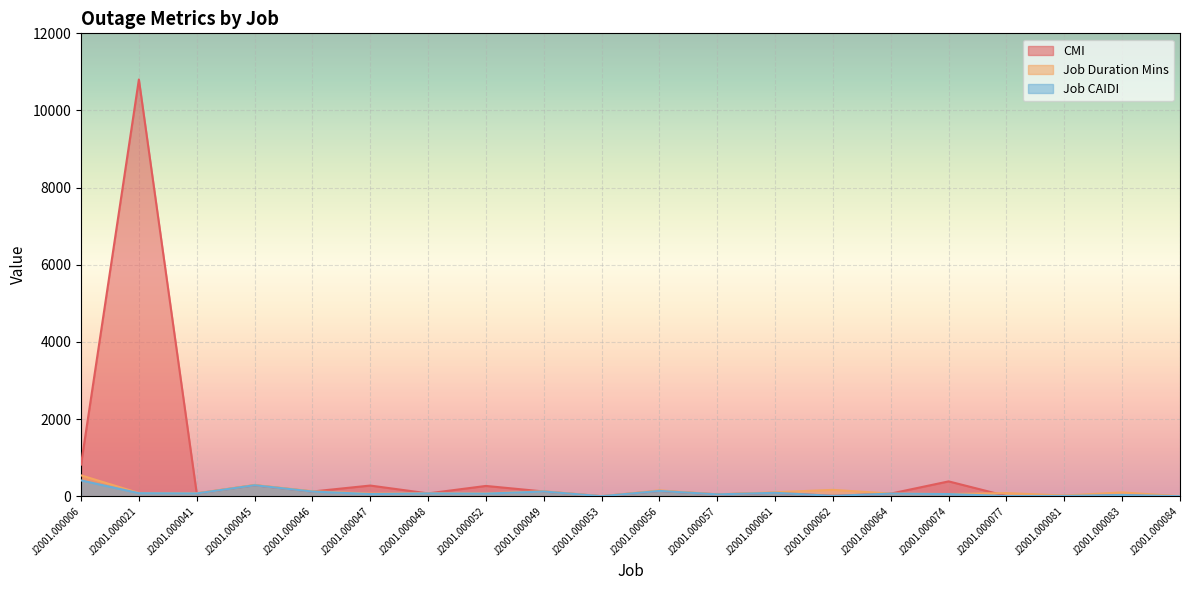

Between which two adjacent categories do Job Duration Mins and CMI first intersect?

J2001.000021 and J2001.000041